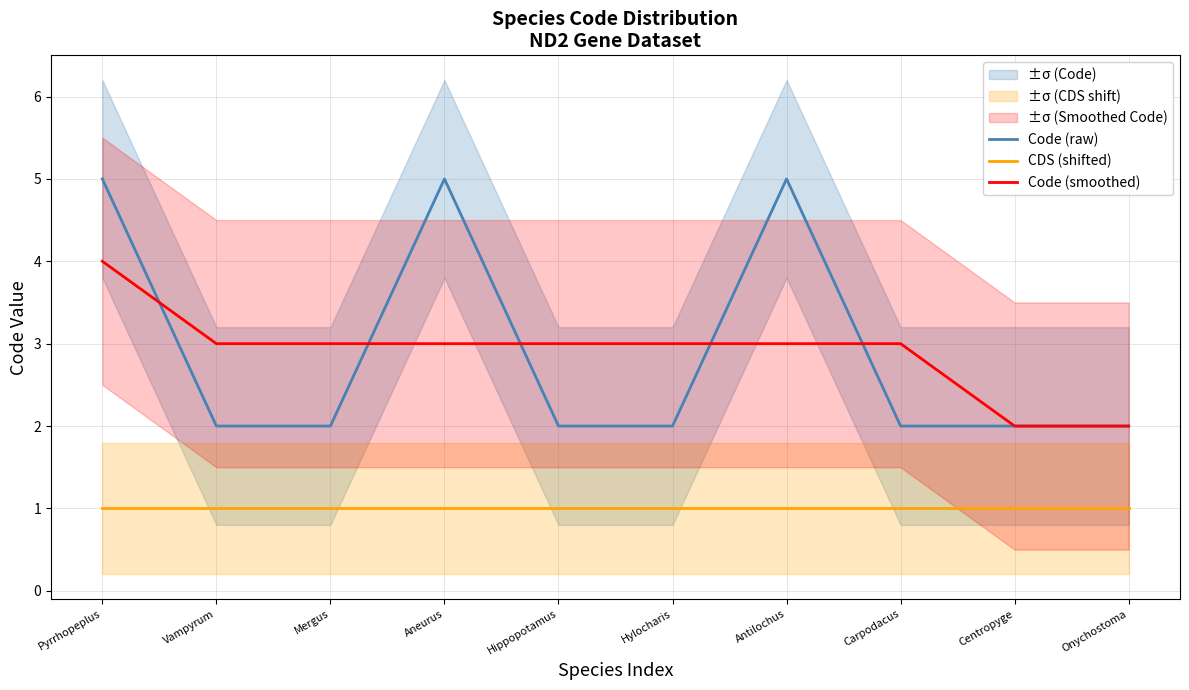

What is the difference between the Code (raw) values at Mergus and Pyrrhopeplus?

3